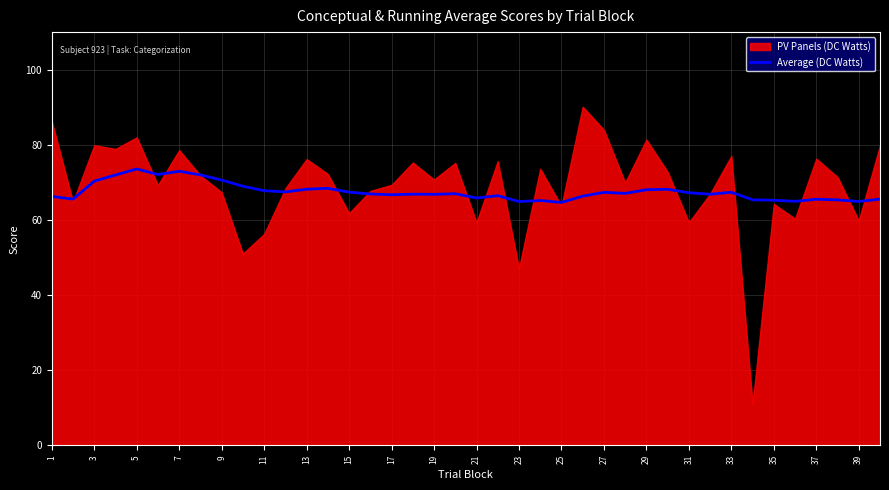

The Average (DC Watts) series shows 67.8 at 11. True or false?

True